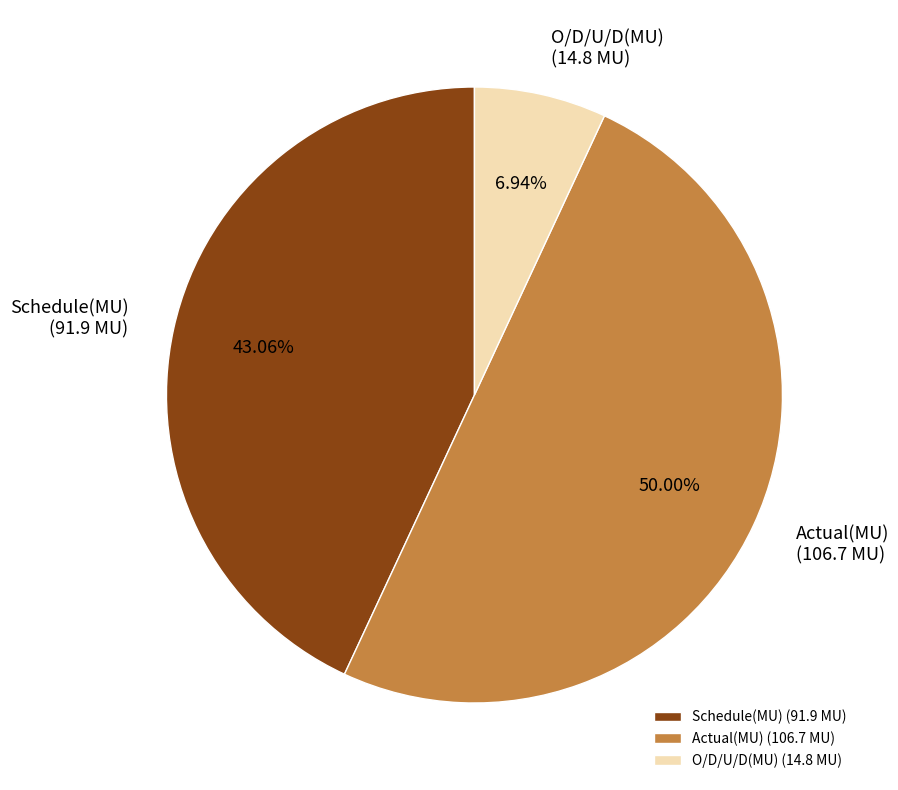

What percentage do Schedule(MU) and Actual(MU) together represent?

93.1%